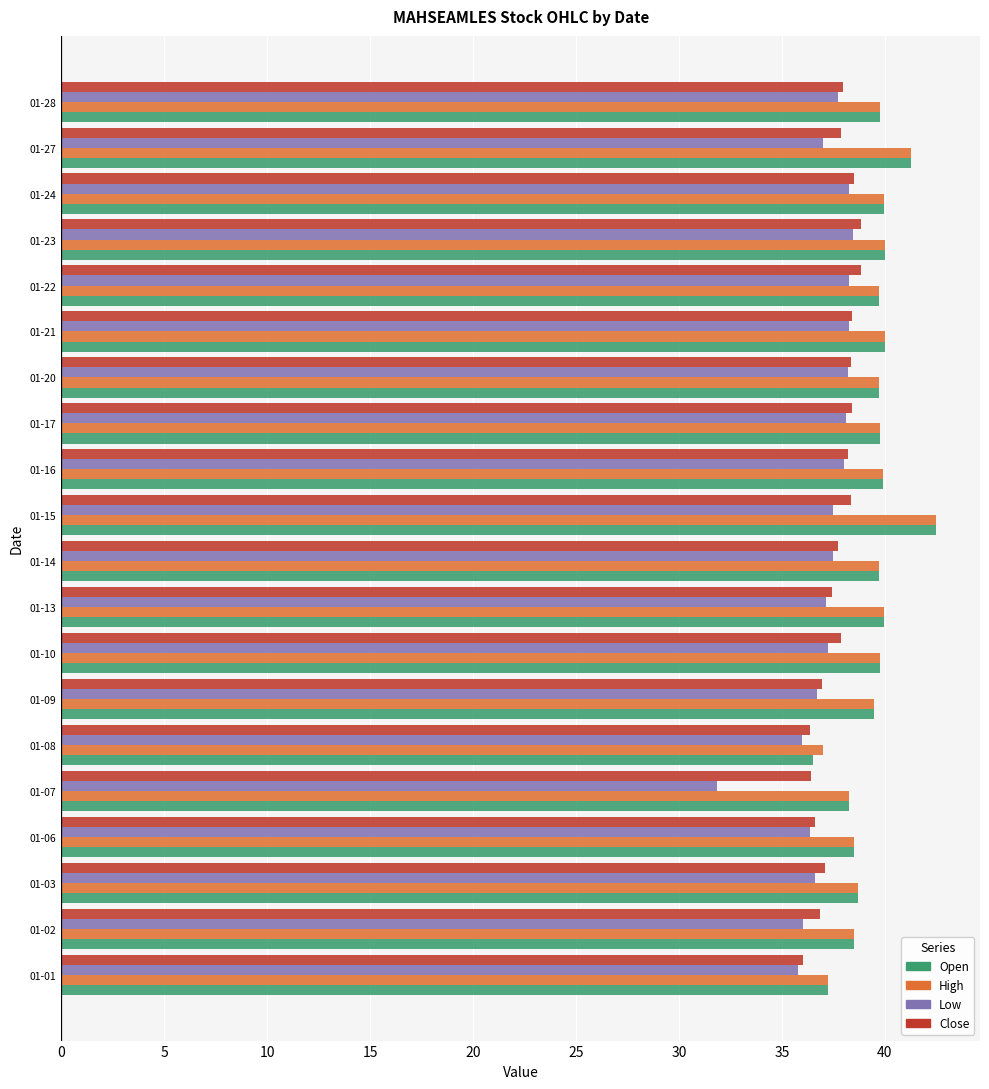

The value of Low at 01-22 is 57.1. True or false?

False